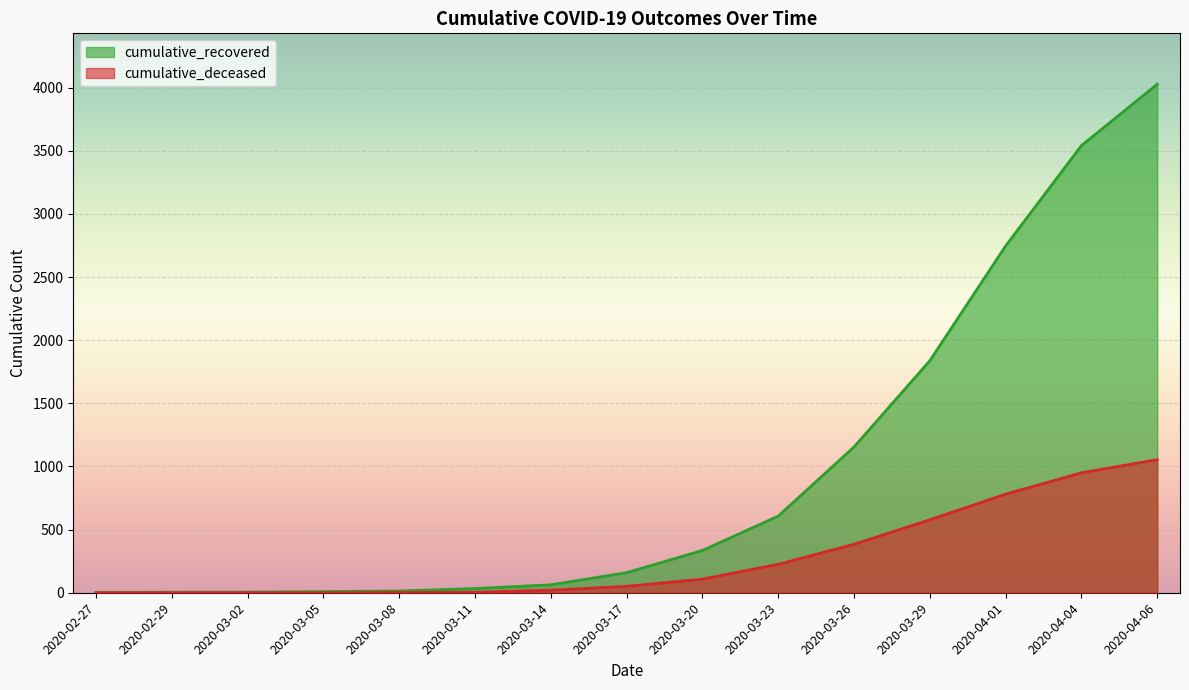

True or false: cumulative_recovered has more than 0 interior local peaks.

False